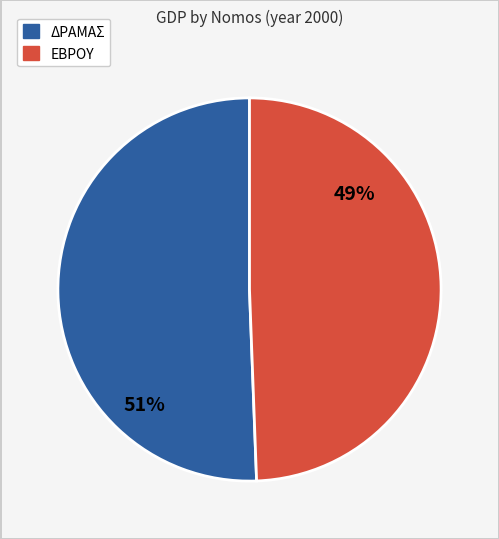

Is there a majority slice in this chart?

Yes